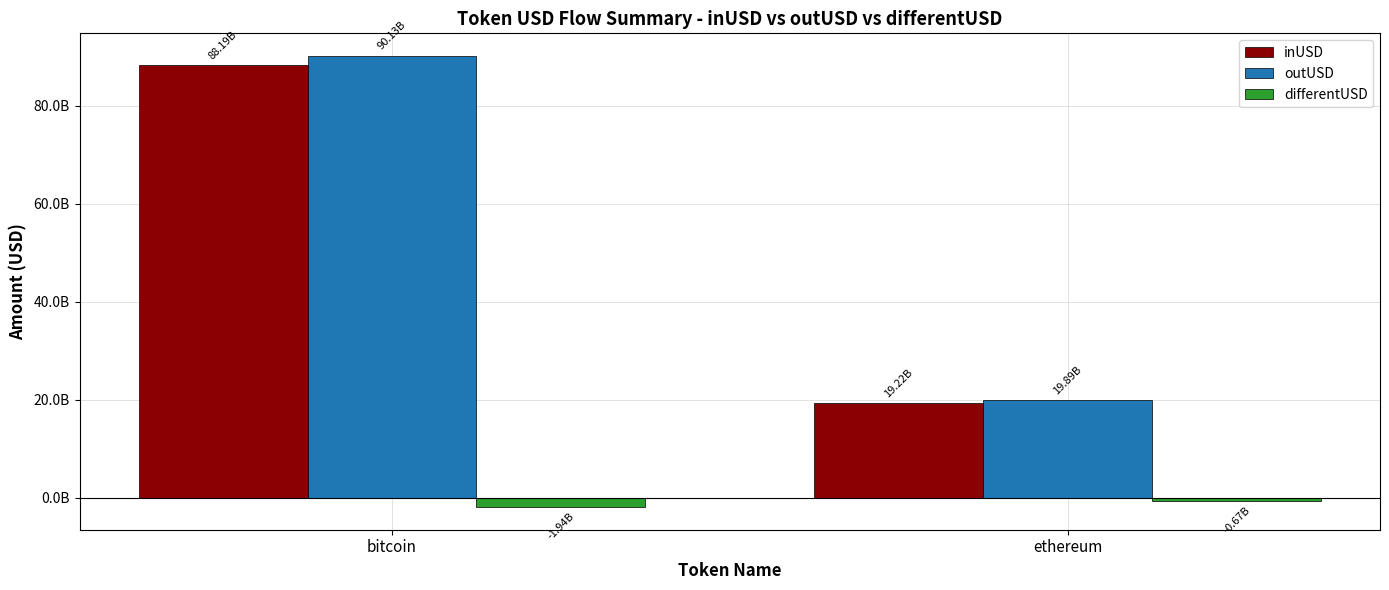

List the labels in order of outUSD value, largest first.

bitcoin, ethereum